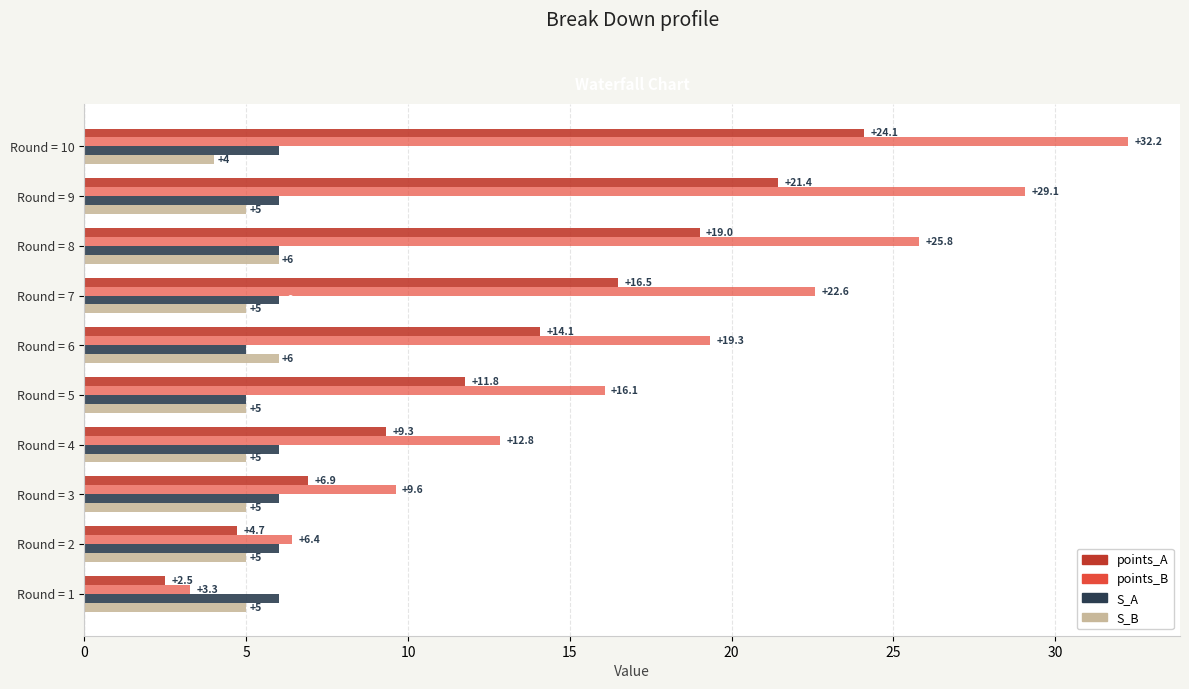

Where is points_A nearest to the value 13?

Round = 6